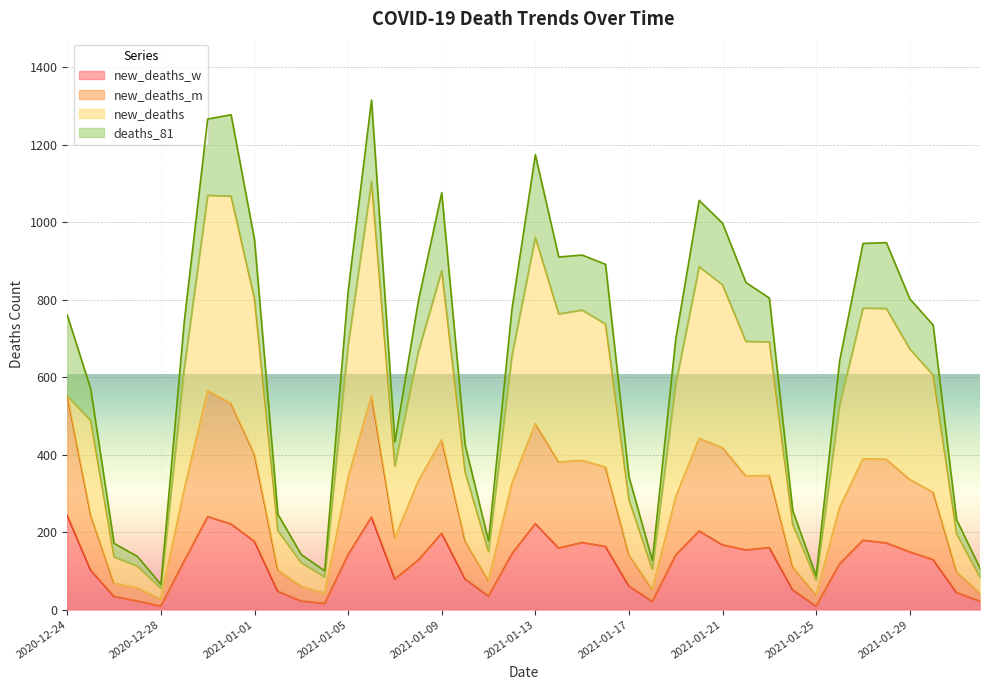

Does the chart display data point markers on the line(s)?

No